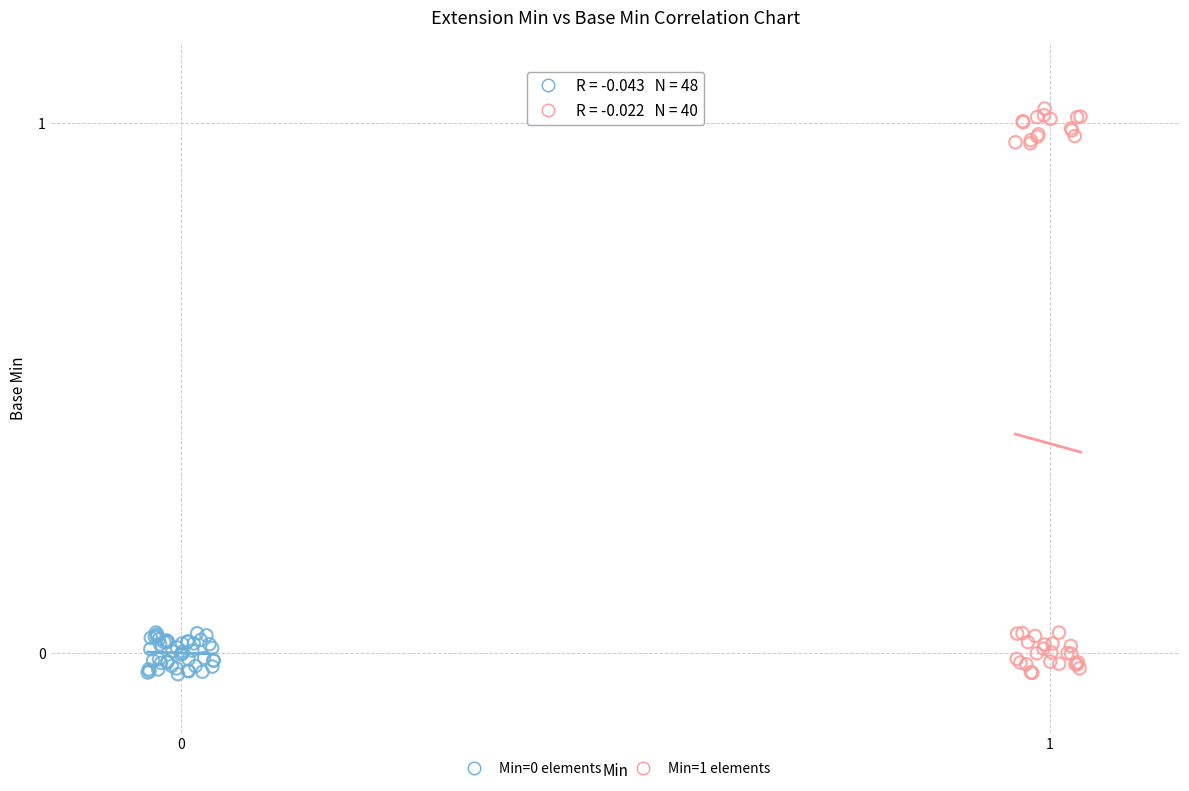

Which series has the largest Y range (max minus min)?

Min=1 elements